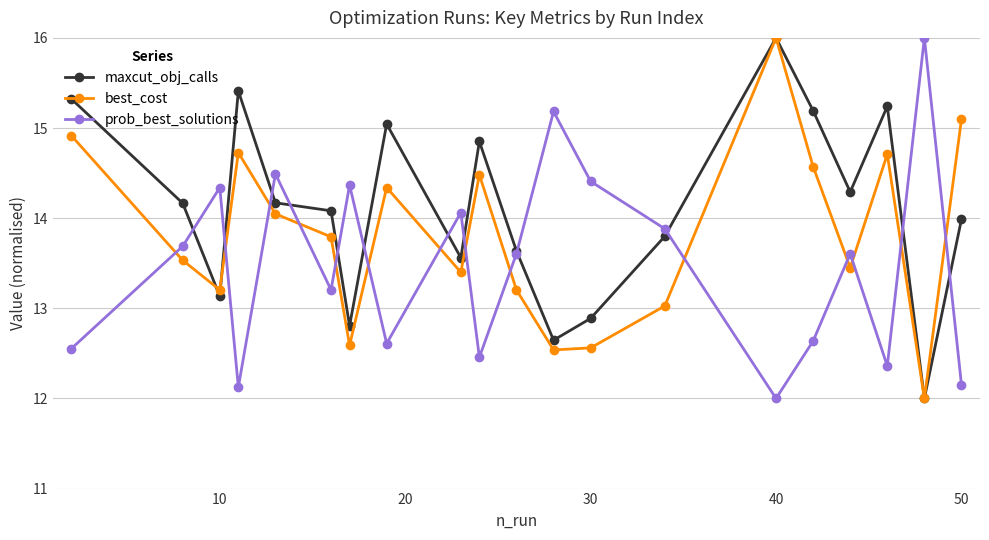

How many lines are shown in the chart?

3